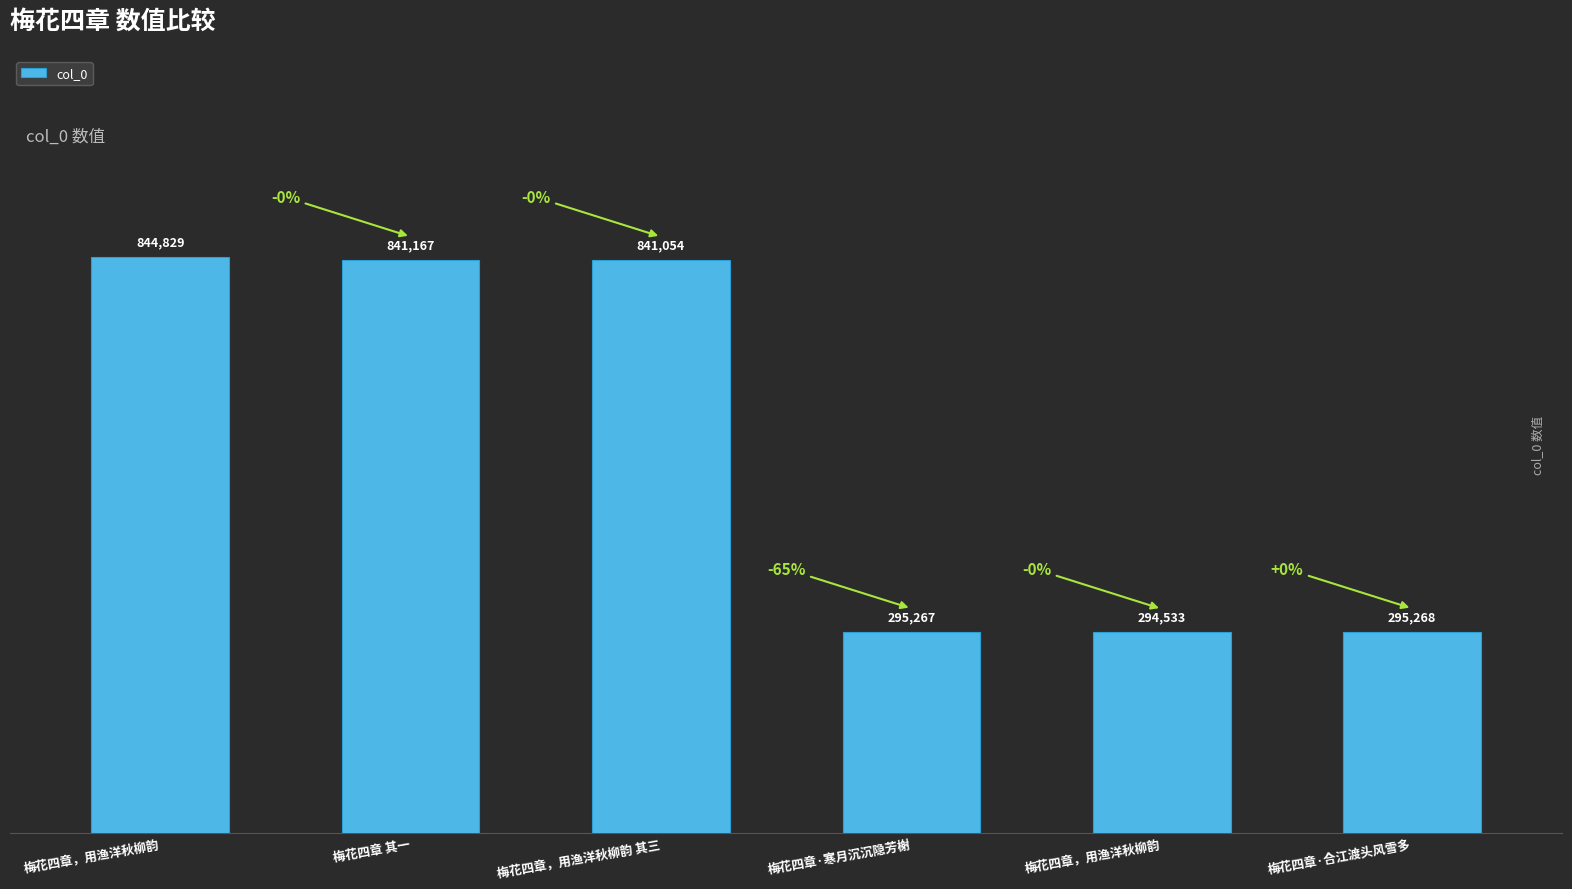

Are the bars horizontal?

No